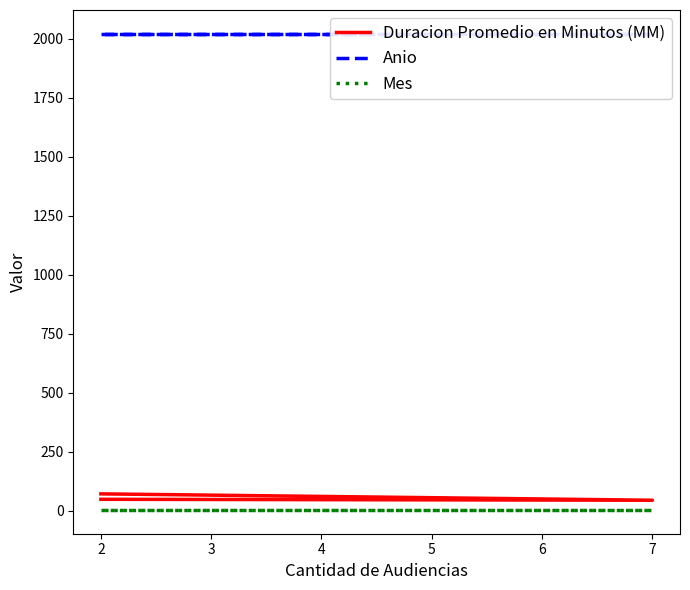

Which series has the largest range (max minus min)?

Duracion Promedio en Minutos (MM)